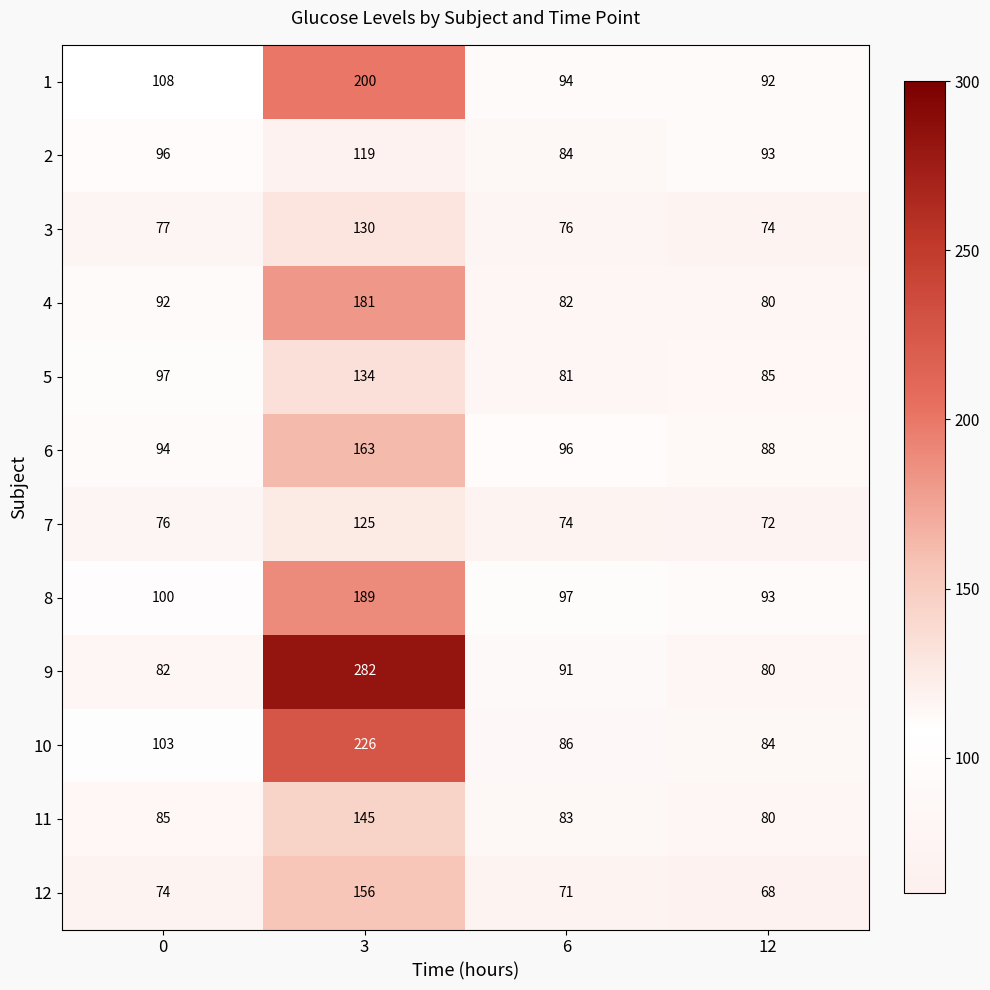

What is the average value of the 1 series?

124